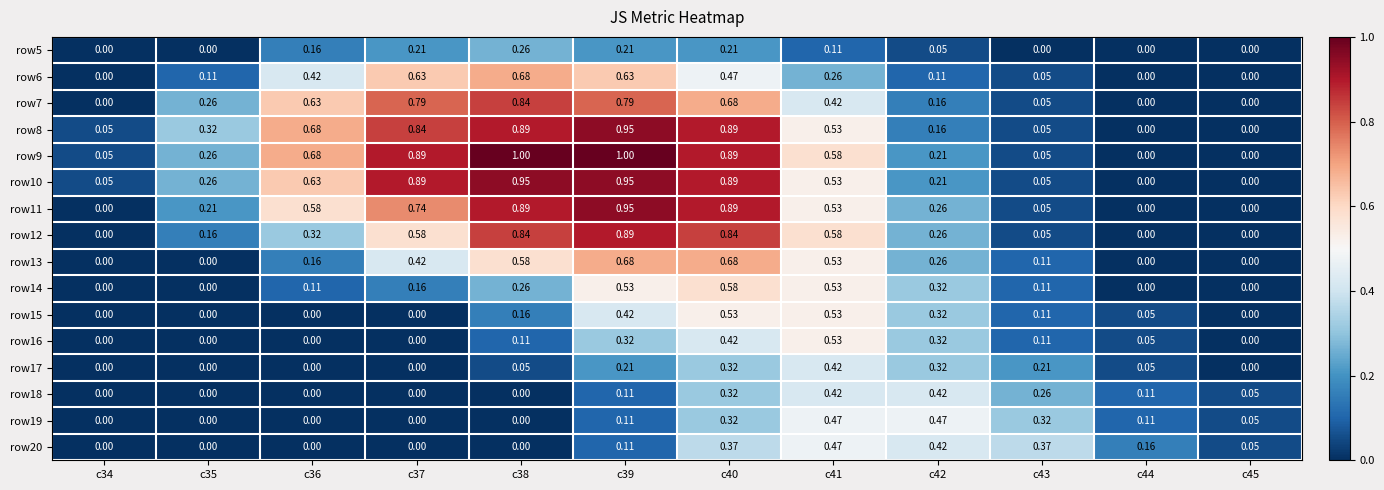

List the series in order of their peak value, highest first.

row9, row8, row10, row11, row12, row7, row6, row13, row14, row15, row16, row19, row20, row17, row18, row5